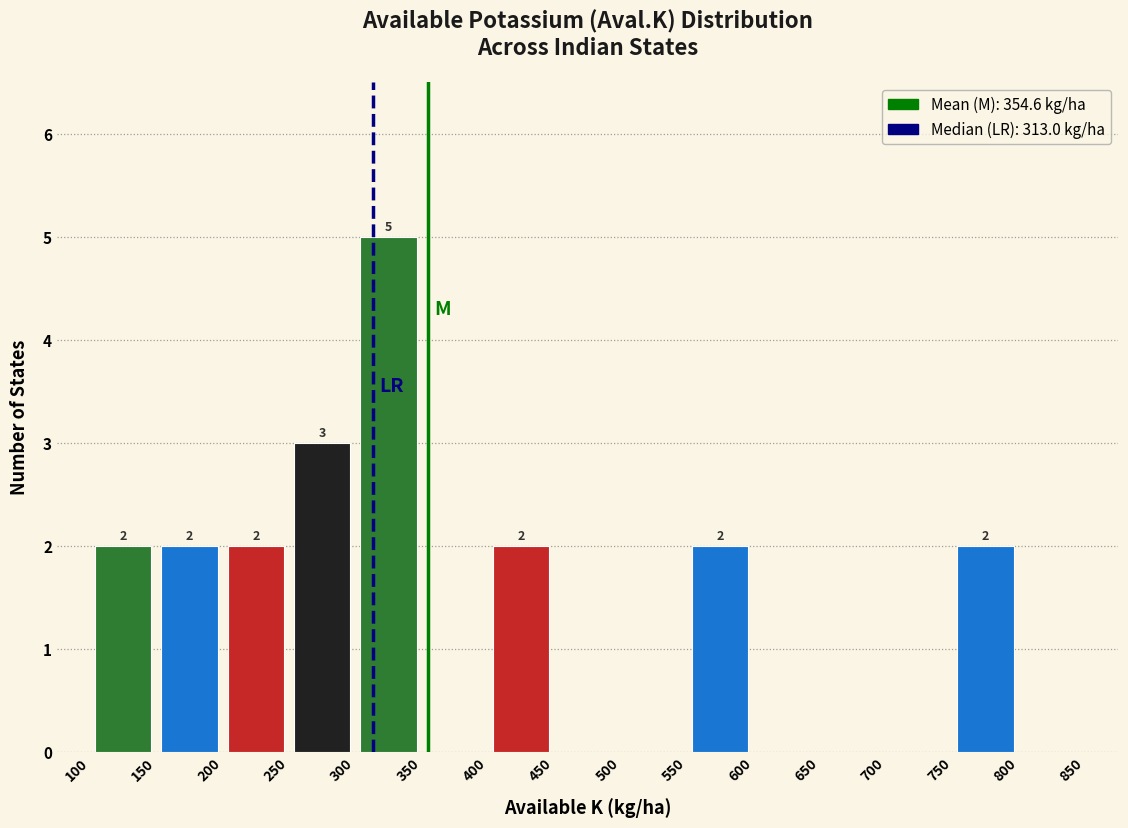

Which range on the x-axis has the tallest bar?

300 to 350